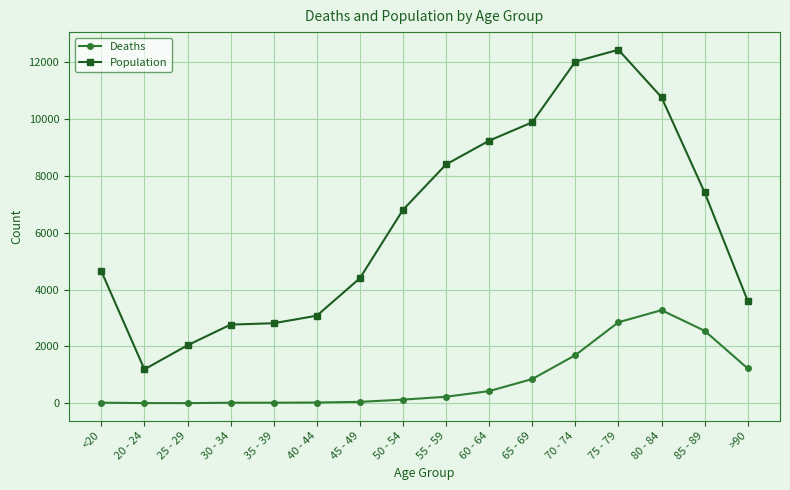

What is the maximum value shown in the chart?

12434